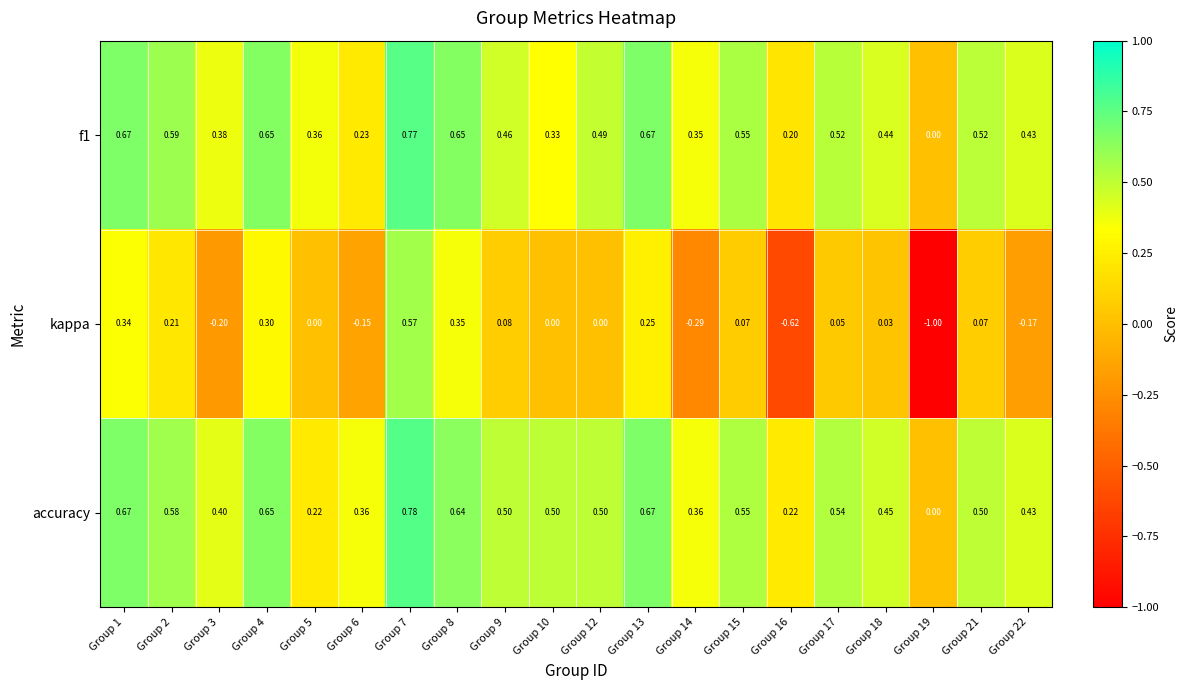

Which series changed the most between Group 9 and Group 16?

kappa